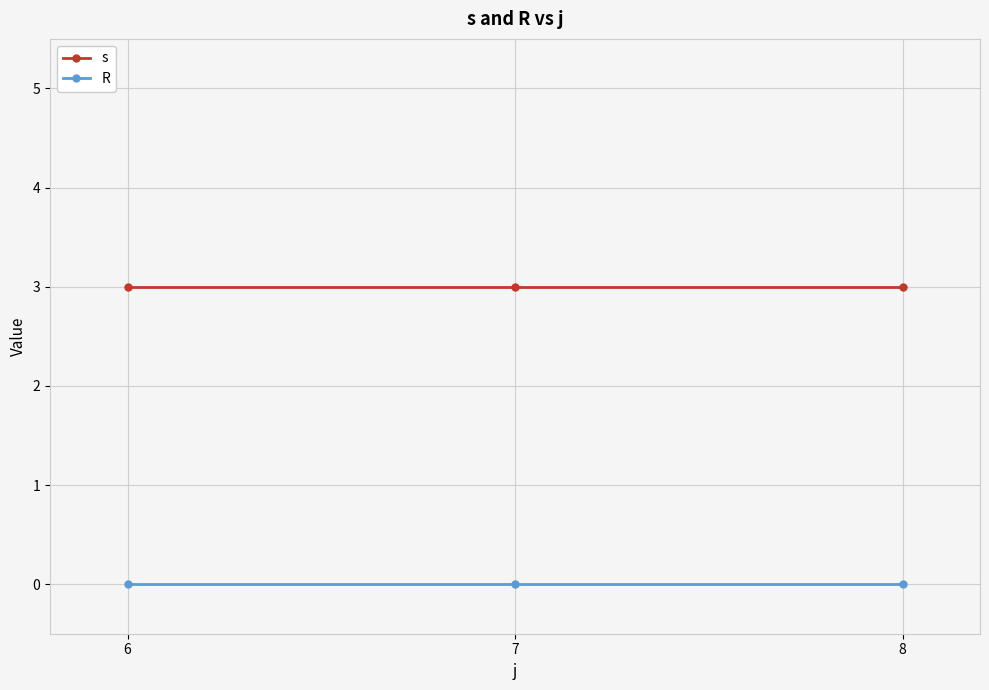

Reading right to left, transcribe all the data shown in this chart.

s: 3	3	3
R: 0	0	0